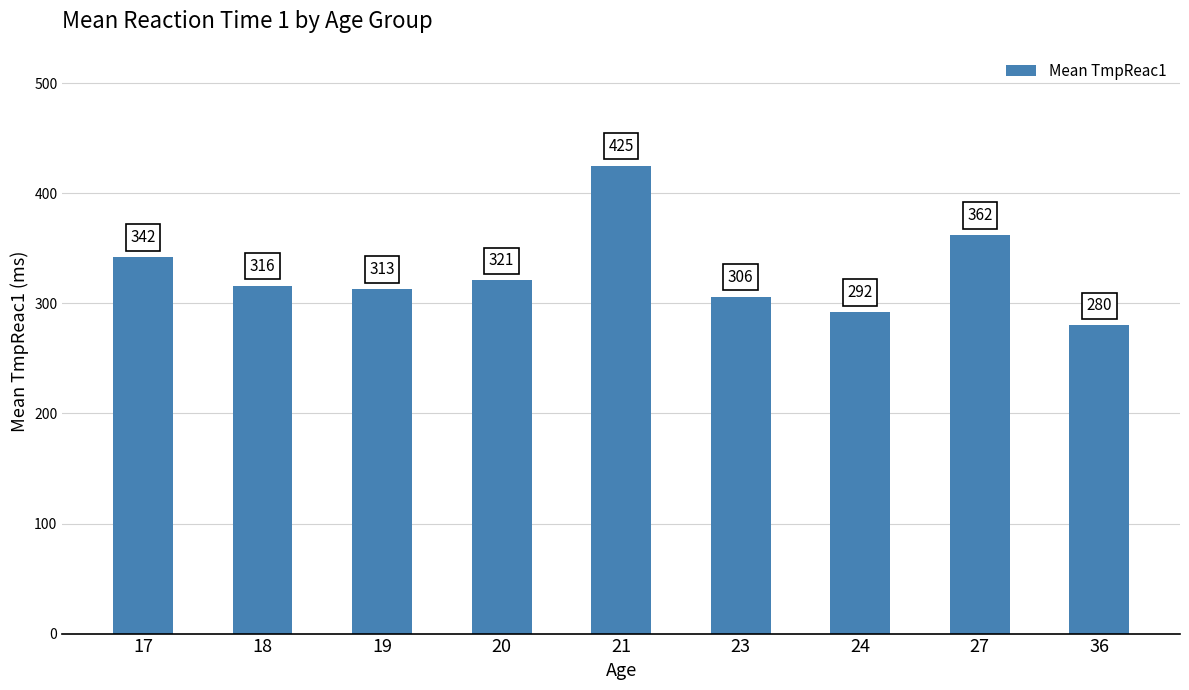

List the labels in order of value, largest first.

21, 27, 17, 20, 18, 19, 23, 24, 36